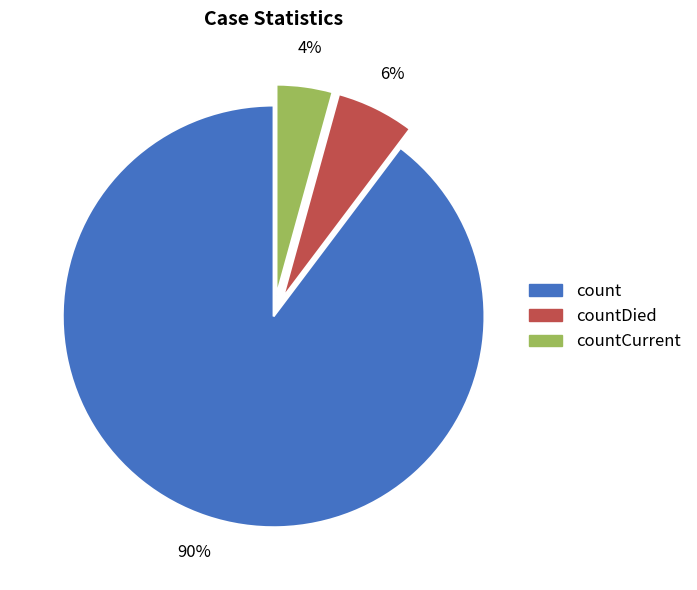

Do count and countDied together represent more than half of the pie?

Yes